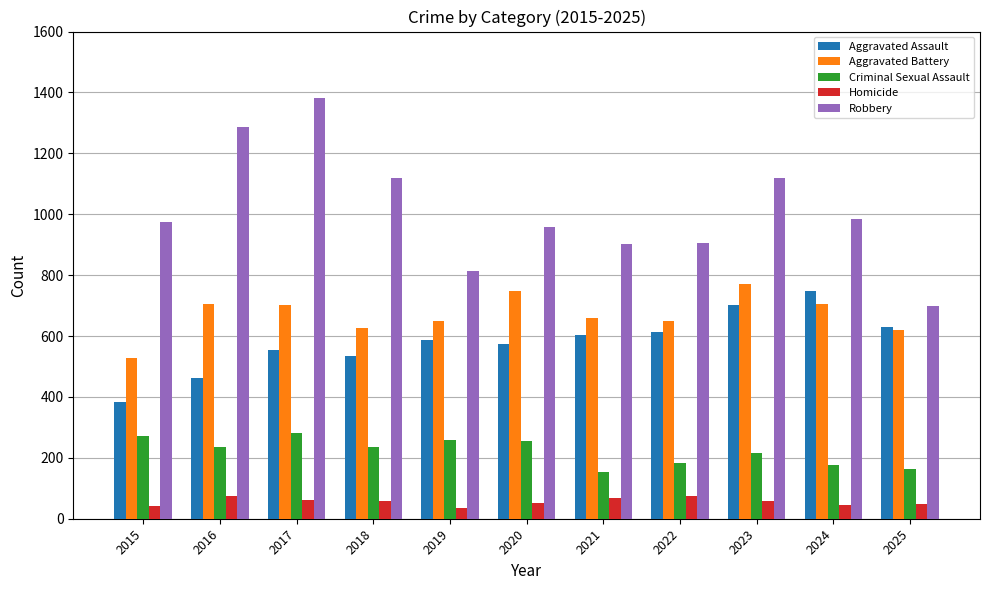

At which category is the sum across all series the highest?

2017